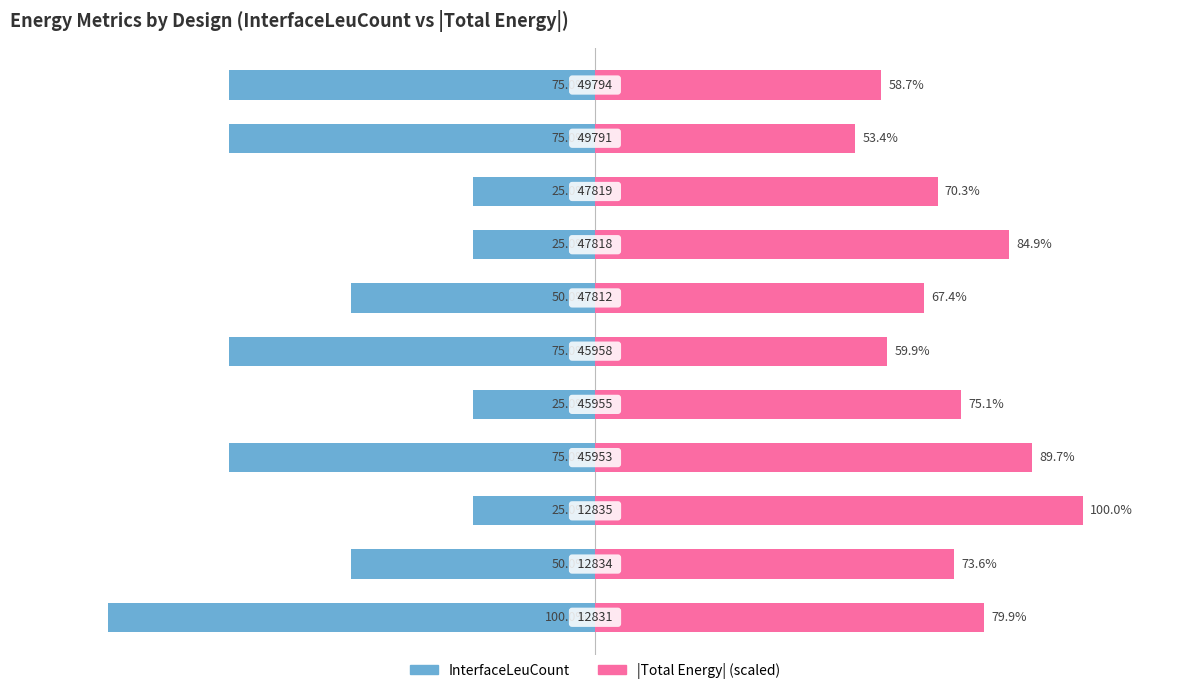

What are all the series names shown in the legend?

InterfaceLeuCount, |Total Energy| (scaled)